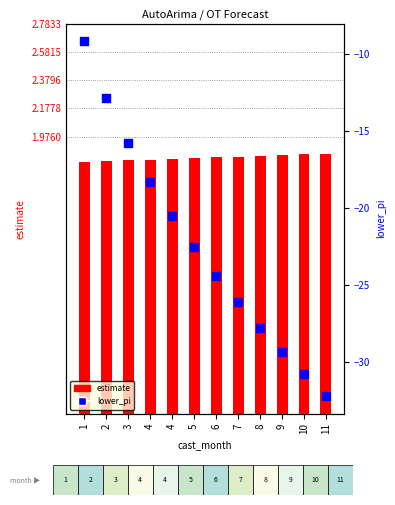

Which series has the widest spread of Y values?

lower_pi